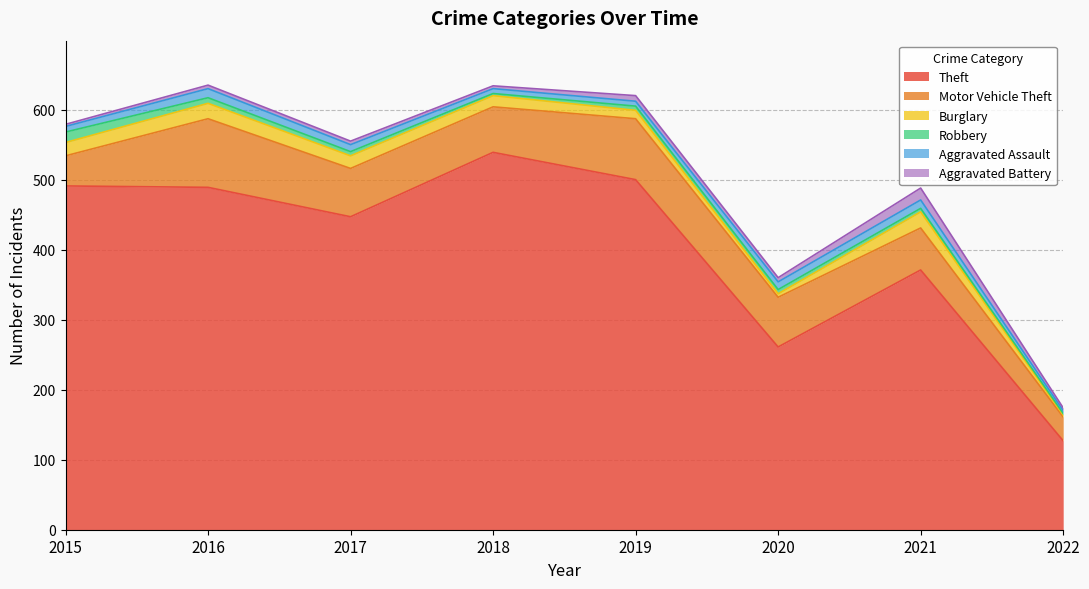

What is the difference between the second highest and minimum values in the Robbery series?

6